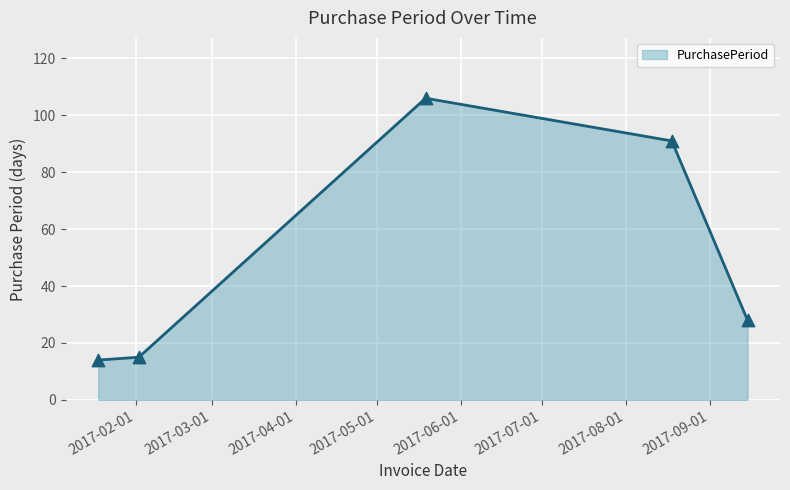

What is the minimum value shown in the chart?

14